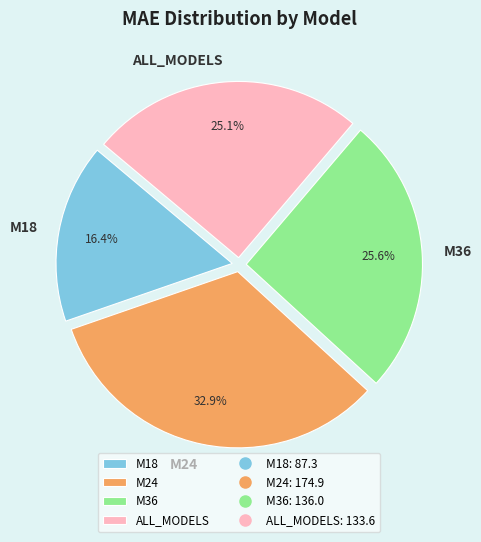

Is M36 the majority of the pie?

No